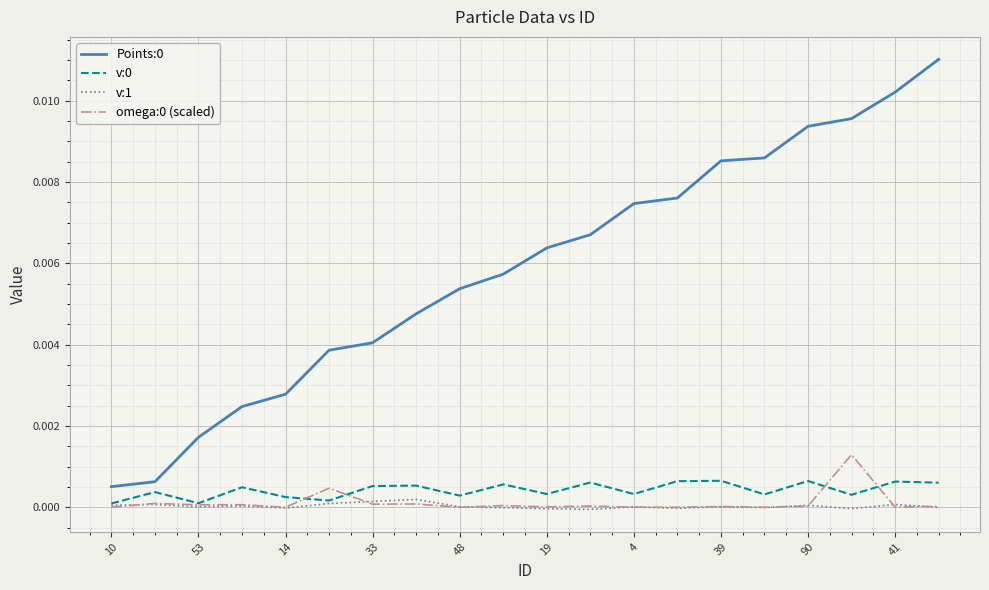

True or false: Points:0 and v:0 intersect in this chart.

False